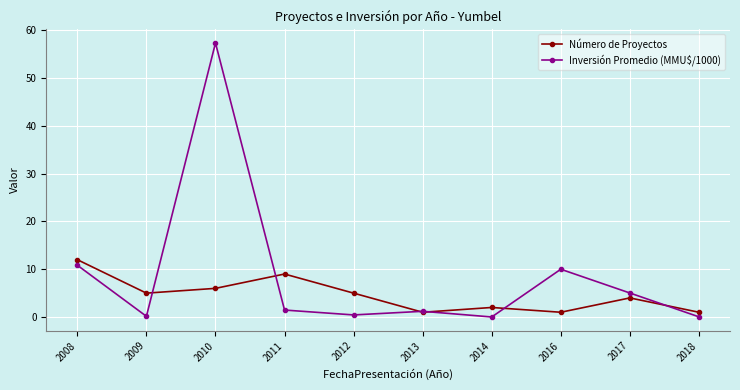

How many categories are shown in the chart?

10